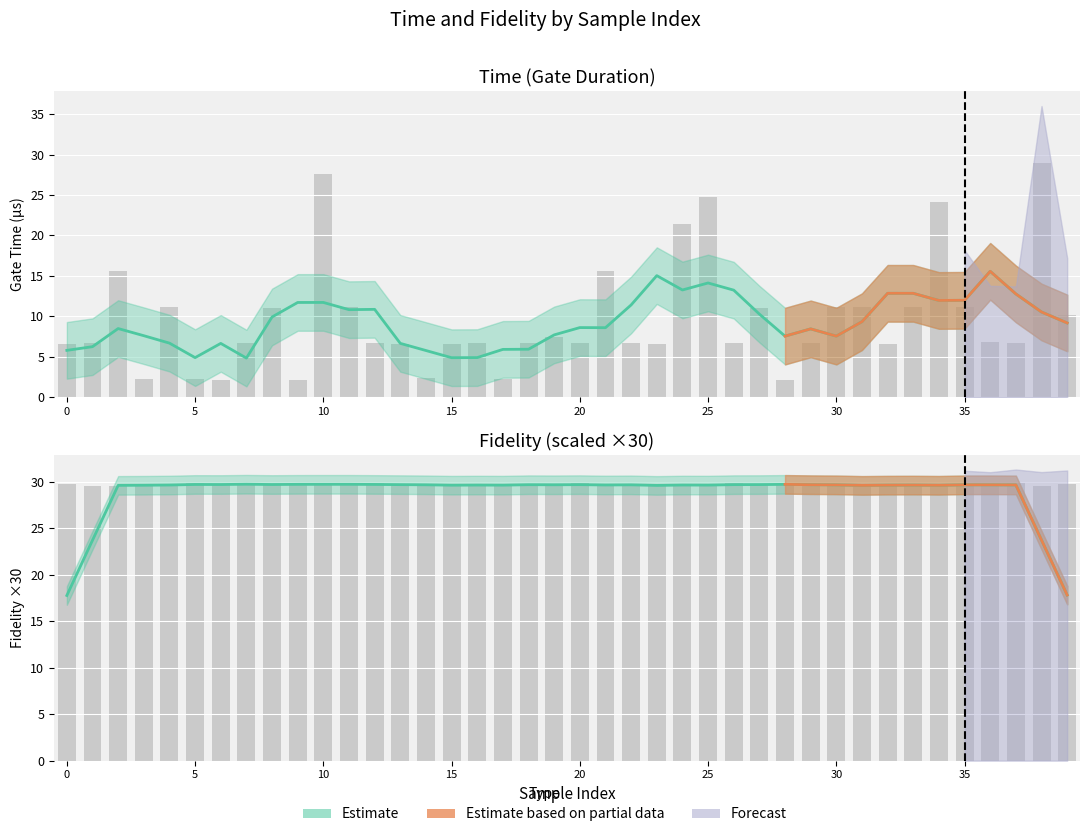

Which has a higher value, 25 or 34?

25